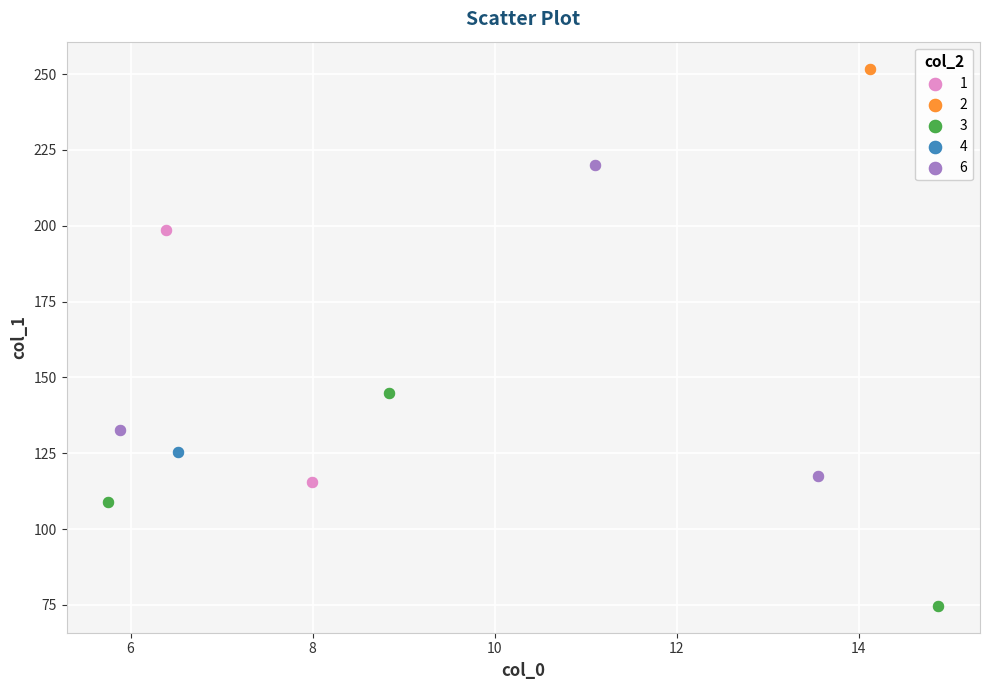

Which series reaches the minimum Y coordinate?

3